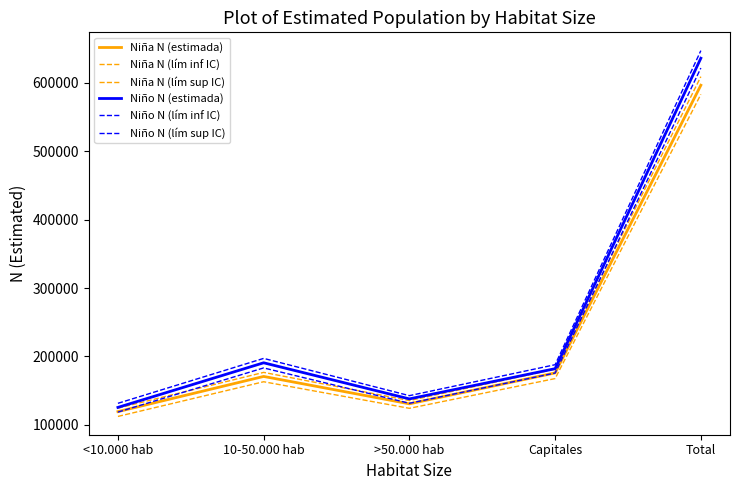

The value of Niño N (lím sup IC) at 10-50.000 hab is 197079. True or false?

True